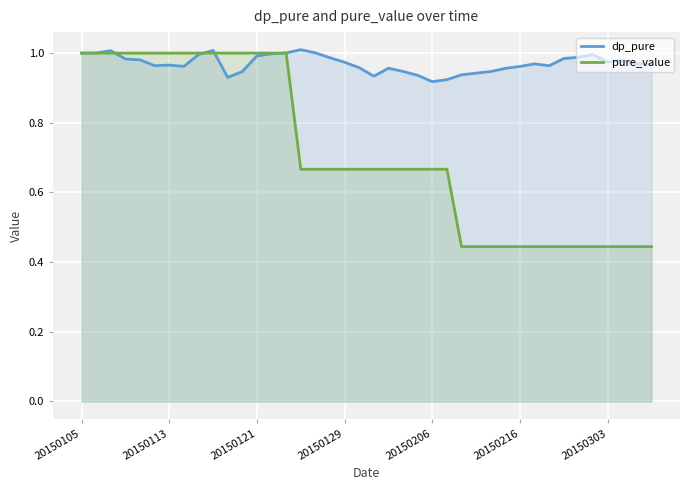

List the series in order of their peak value, lowest first.

pure_value, dp_pure